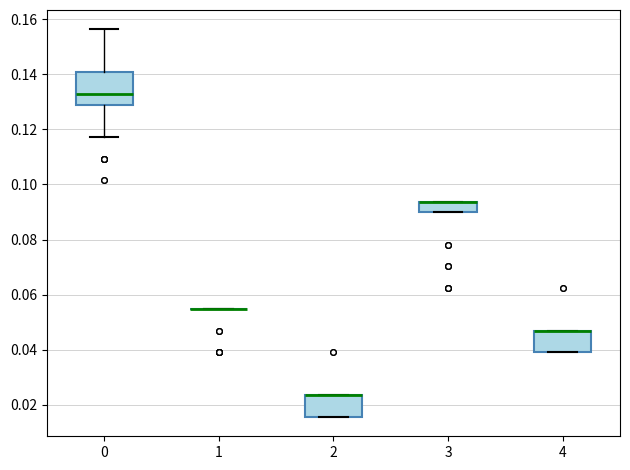

Where does the upper whisker of the box at x = 0 end on the y-axis? The values are not printed on the chart, so give them approximately, as read against the axis.

0.156